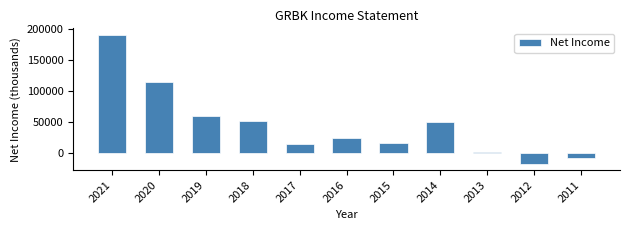

The value at 2012 is -17400. True or false?

True